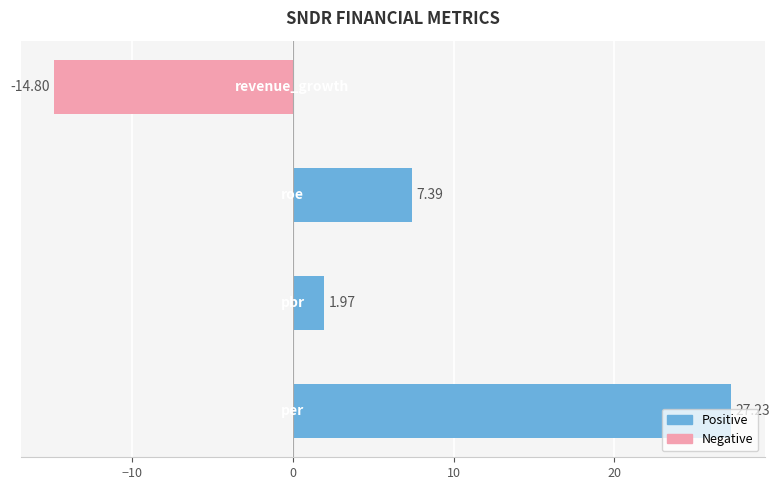

How many positive values are there?

3